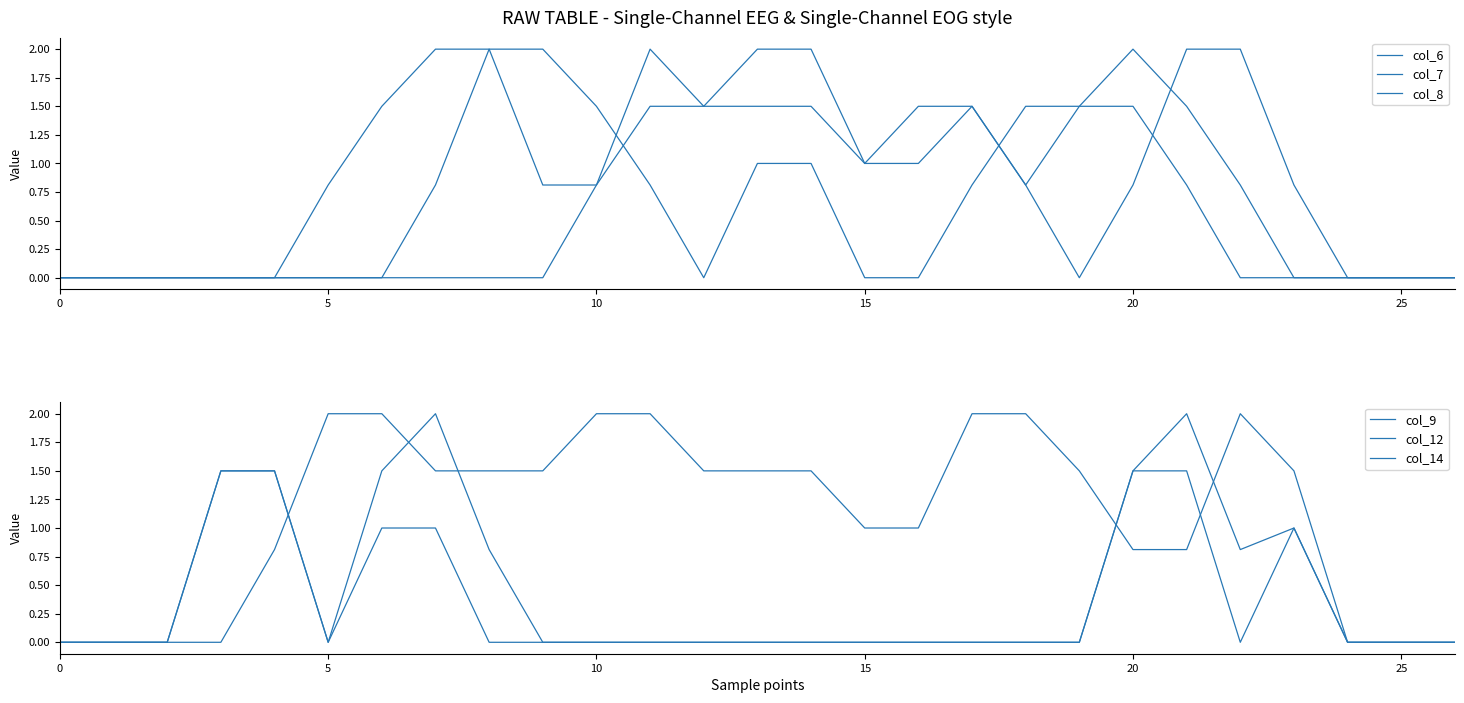

What is the spread (max minus min) of values at 17?

2.0